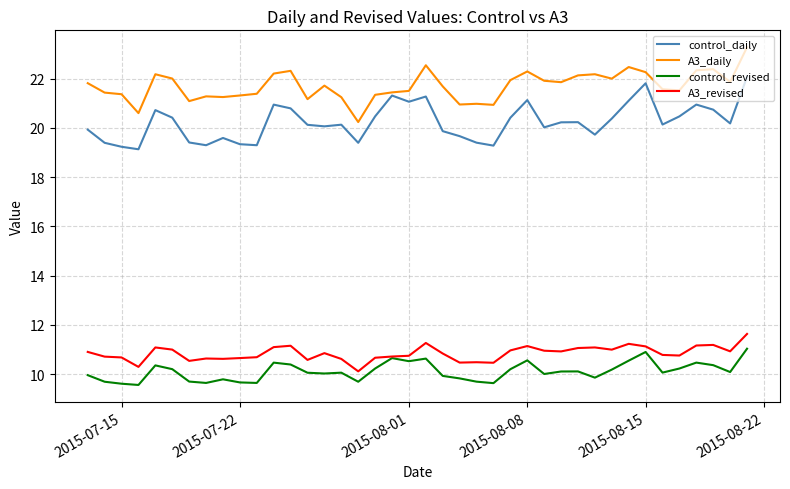

True or false: control_daily and control_revised intersect in this chart.

False